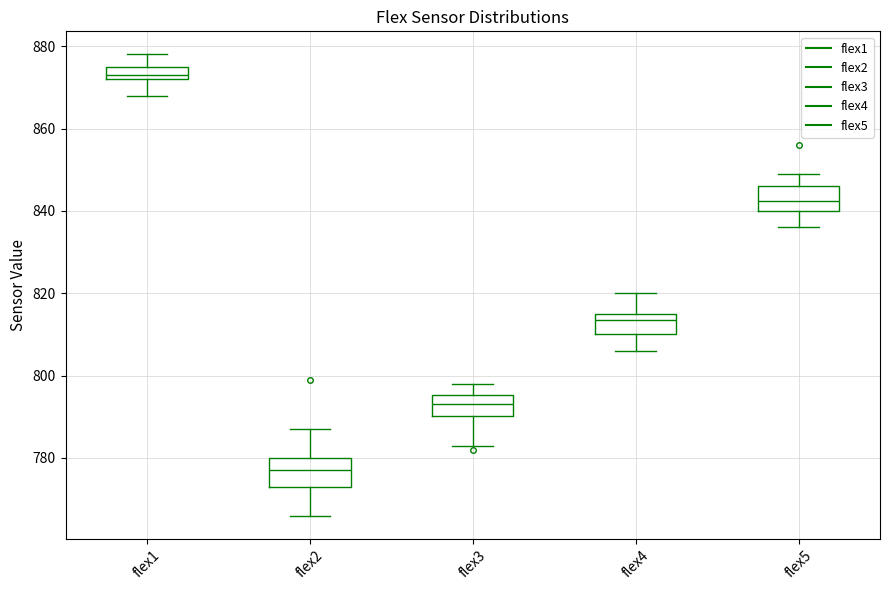

Where does the median line of the box for flex2 sit on the y-axis? The values are not printed on the chart, so give them approximately, as read against the axis.

778